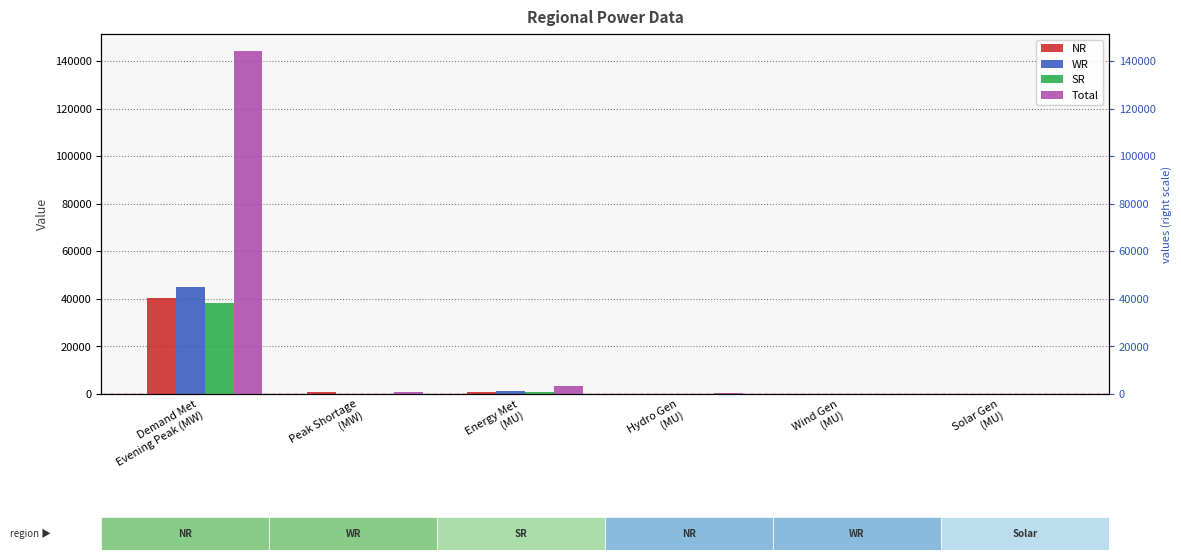

Reading left to right, list all the values displayed in this chart.

NR: Demand Met
Evening Peak (MW)=40356.0	Peak Shortage
(MW)=696.0	Energy Met
(MU)=921.0	Hydro Gen
(MU)=123.0	Wind Gen
(MU)=16.0	Solar Gen
(MU)=3.2
WR: Demand Met
Evening Peak (MW)=45180.0	Peak Shortage
(MW)=45.0	Energy Met
(MU)=1085.0	Hydro Gen
(MU)=38.0	Wind Gen
(MU)=37.0	Solar Gen
(MU)=11.9
SR: Demand Met
Evening Peak (MW)=38233.0	Peak Shortage
(MW)=0.0	Energy Met
(MU)=934.0	Hydro Gen
(MU)=61.0	Wind Gen
(MU)=26.0	Solar Gen
(MU)=17.0
Total: Demand Met
Evening Peak (MW)=144241.0	Peak Shortage
(MW)=827.0	Energy Met
(MU)=3328.0	Hydro Gen
(MU)=260.0	Wind Gen
(MU)=79.0	Solar Gen
(MU)=32.0